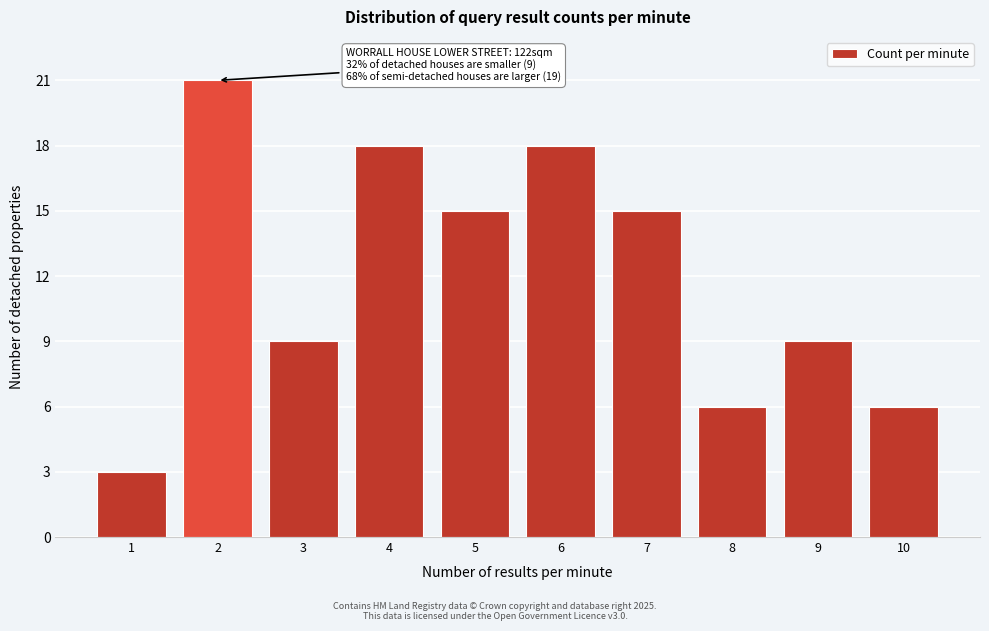

Reading left to right, list all the values displayed in this chart.

3	21	9	18	15	18	15	6	9	6